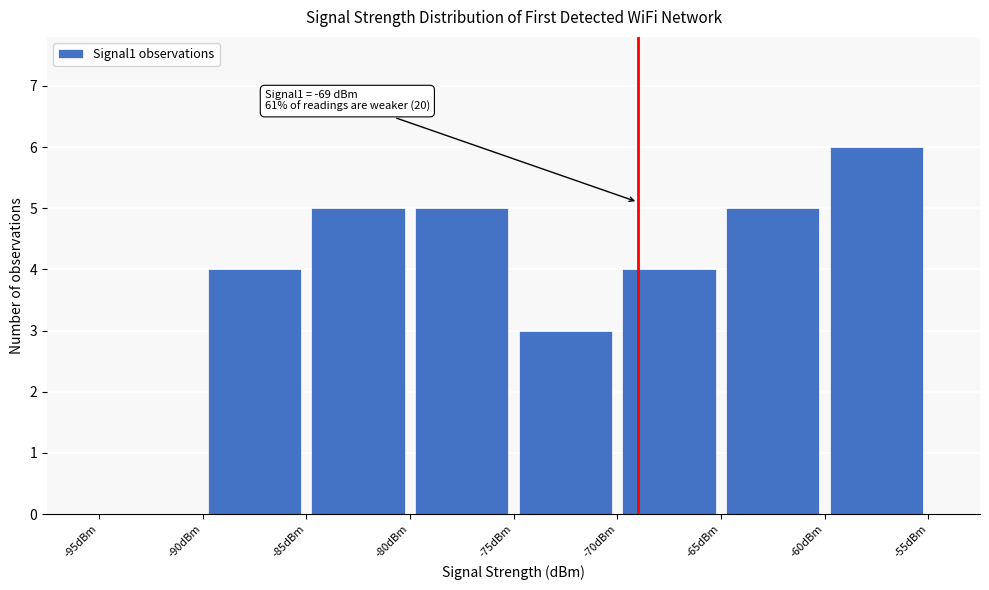

Over which range of the x-axis is the bar tallest?

-60 to -55